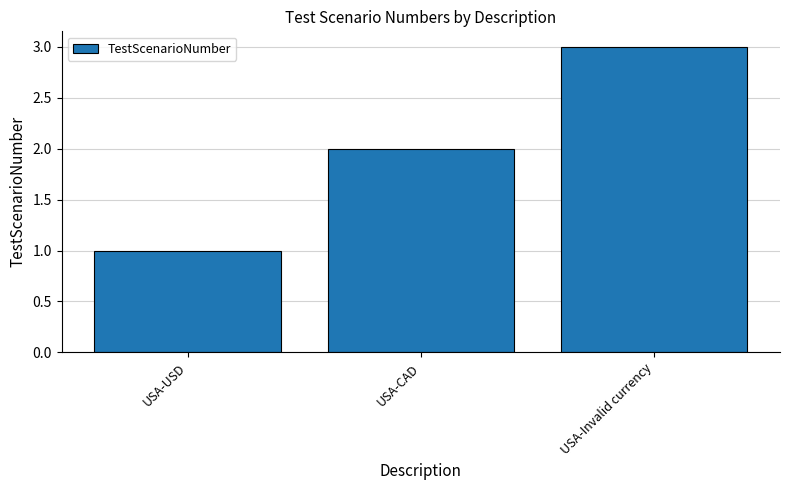

What is the approximate value at USA-USD?

1